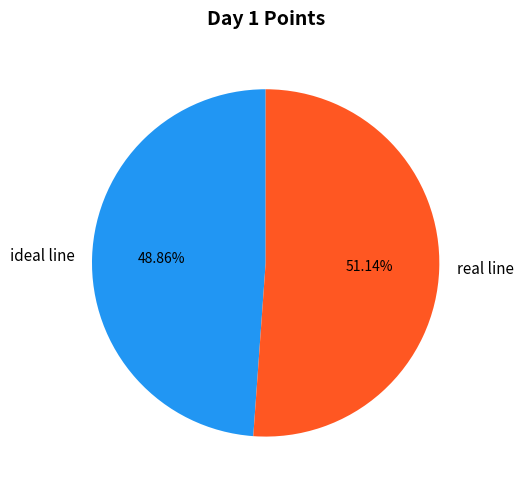

True or false: ideal line accounts for 55% of the total.

False